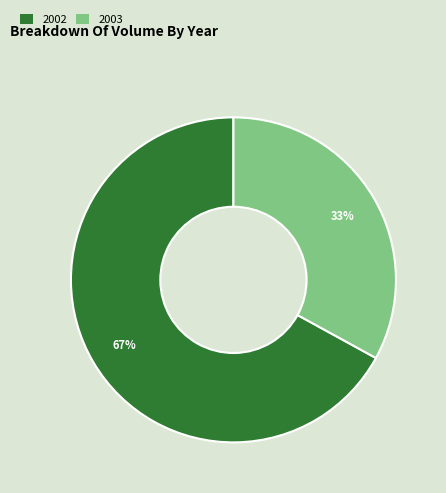

To the nearest percent, what is the difference between the largest and smallest slice percentages?

34%